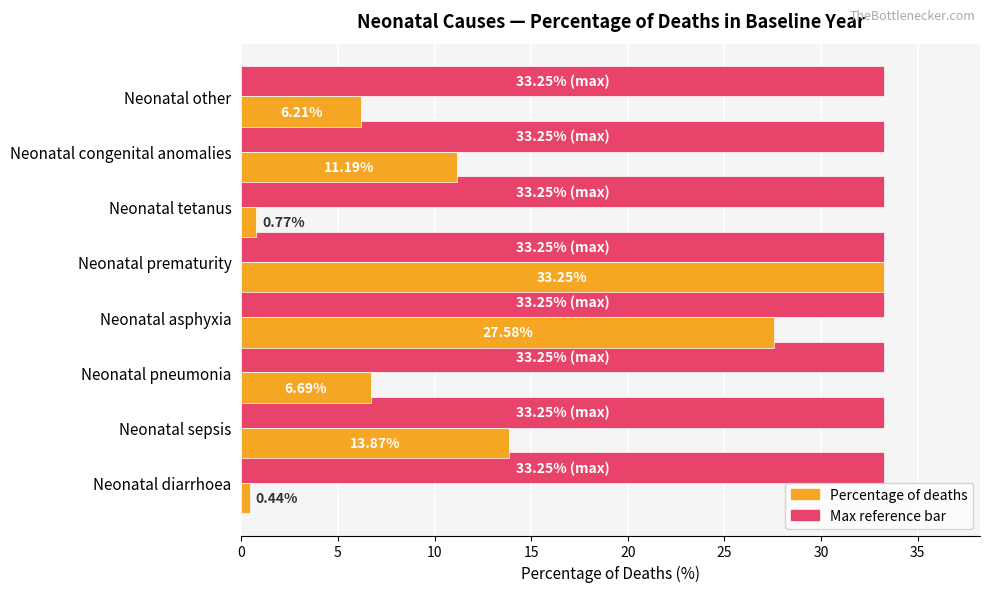

At which category is the sum across all series the highest?

Neonatal prematurity